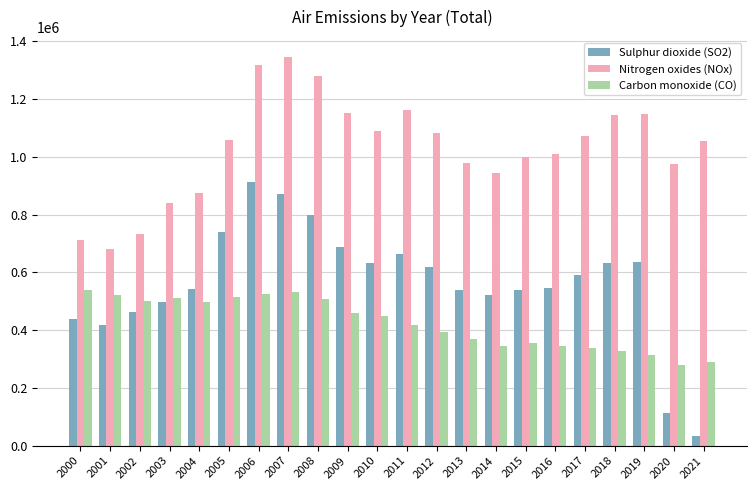

List the series in order of their peak value, highest first.

Nitrogen oxides (NOx), Sulphur dioxide (SO2), Carbon monoxide (CO)